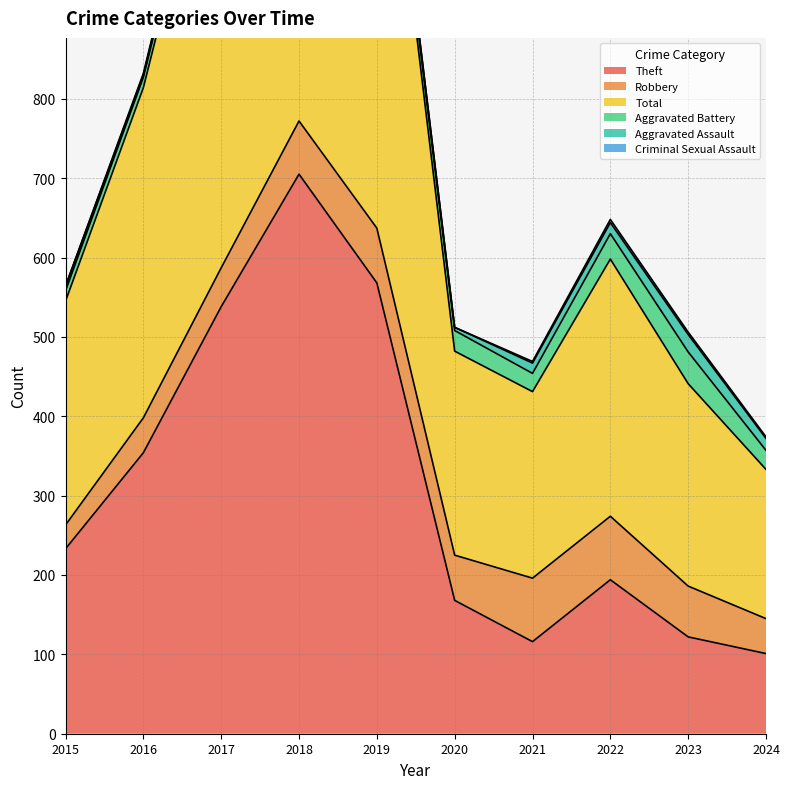

Read the Aggravated Battery value at 2019, to the nearest 5.

15